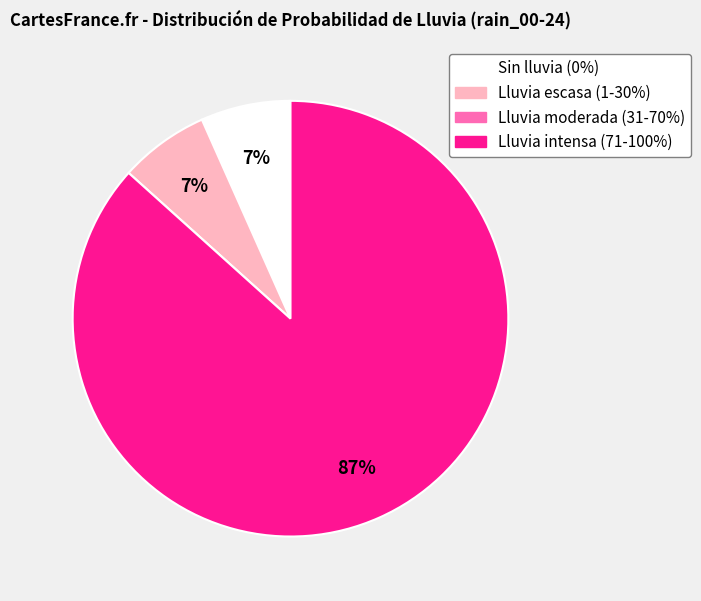

Is there any slice that represents more than half of the pie?

Yes